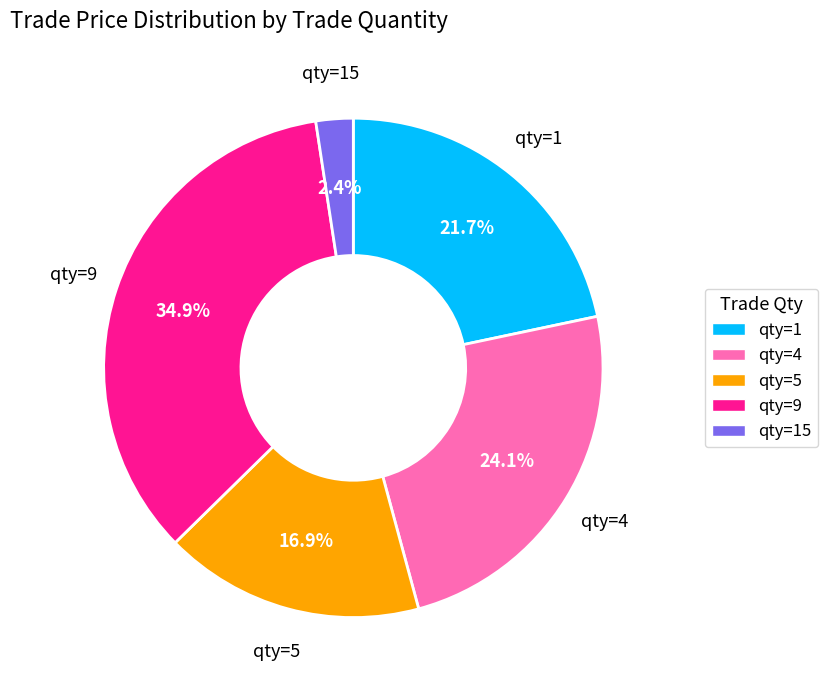

Does qty=9 represent more than half of the total?

No